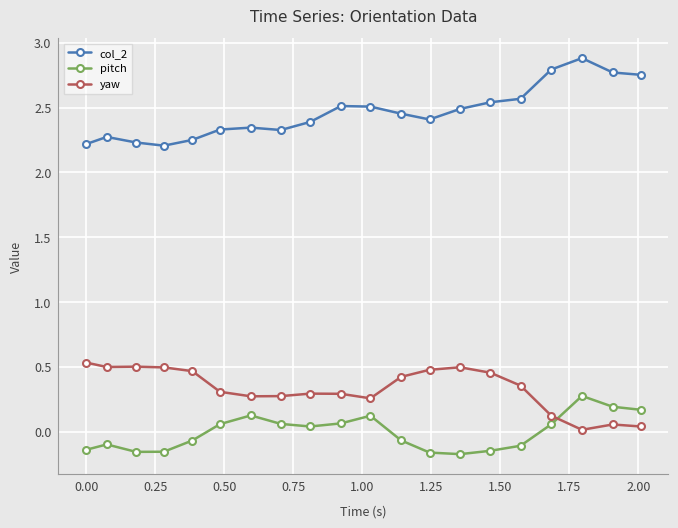

List the series in order of their peak value, highest first.

col_2, yaw, pitch